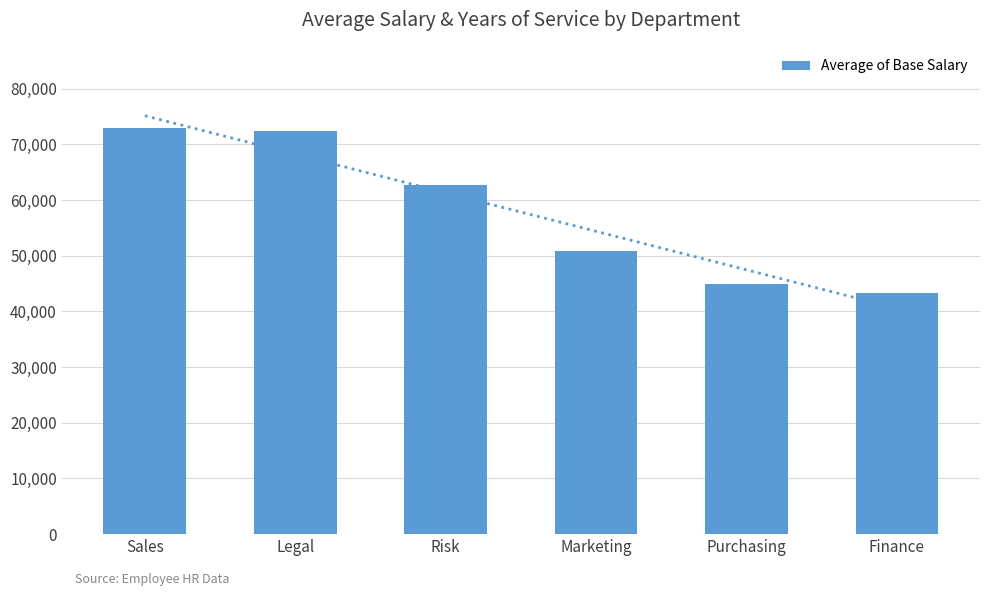

What is the difference between the second highest and second lowest values?

27373.5